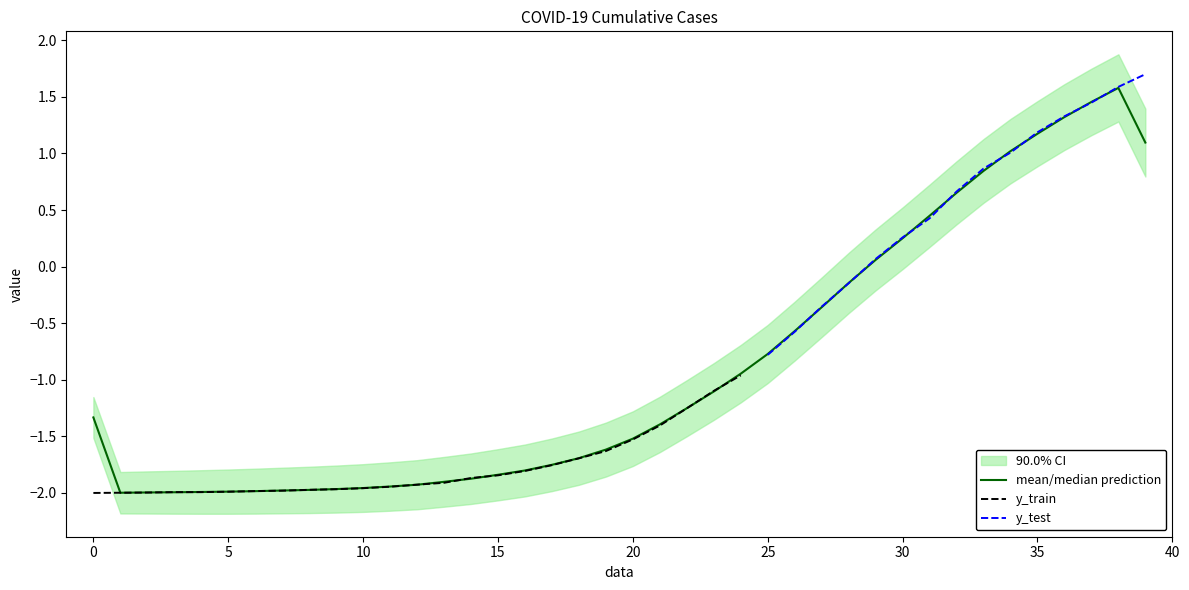

What is the label of the 19th point from the left?

18